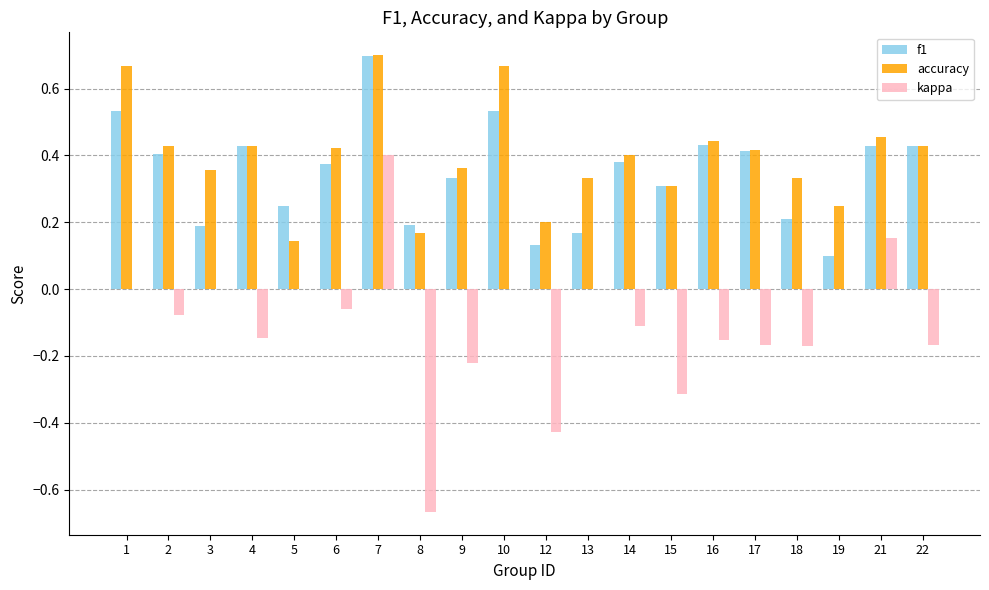

At which label does kappa reach its peak?

7